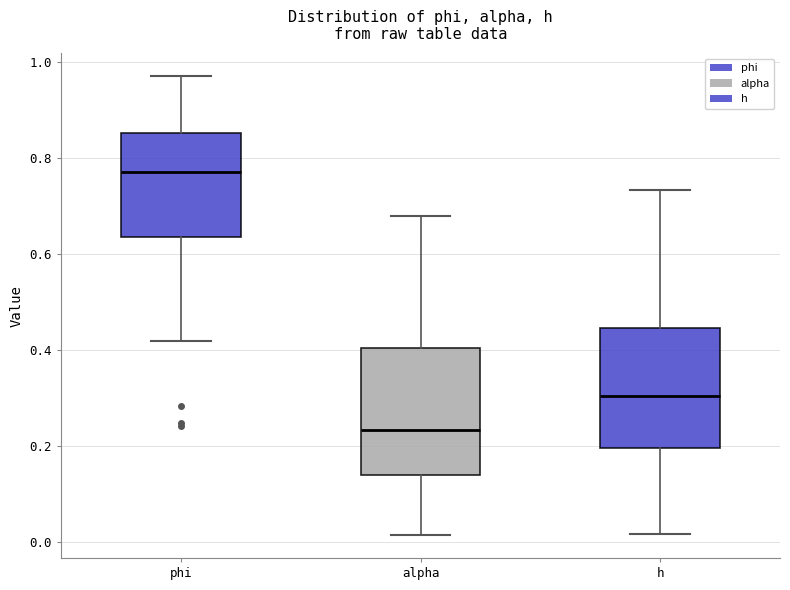

Reading left to right, transcribe this box plot: for each box, give where its median line is, the range the box spans, and where its two whiskers end, as read against the y-axis. The values are not printed on the chart, so give them approximately, as read against the axis.

phi: median 0.78, box 0.64 to 0.86, whiskers 0.42 to 0.96
alpha: median 0.24, box 0.14 to 0.40, whiskers 0.02 to 0.68
h: median 0.30, box 0.20 to 0.44, whiskers 0.02 to 0.74